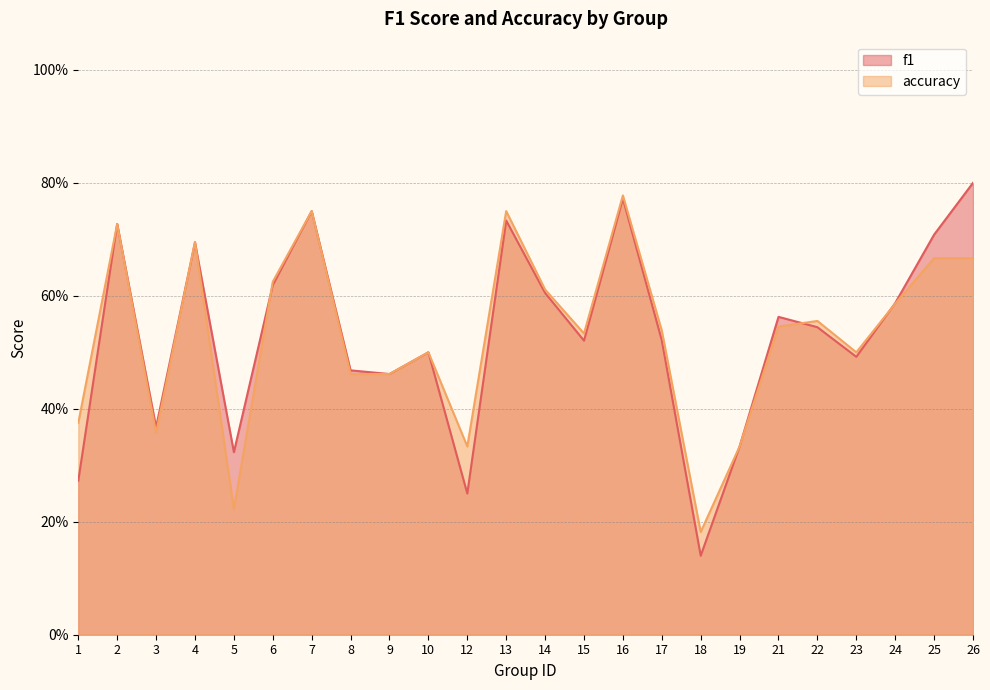

Reading left to right, list all the values displayed in this chart.

f1: 1=0.3	2=0.7	3=0.4	4=0.7	5=0.3	6=0.6	7=0.8	8=0.5	9=0.5	10=0.5	12=0.2	13=0.7	14=0.6	15=0.5	16=0.8	17=0.5	18=0.1	19=0.3	21=0.6	22=0.5	23=0.5	24=0.6	25=0.7	26=0.8
accuracy: 1=0.4	2=0.7	3=0.4	4=0.7	5=0.2	6=0.6	7=0.8	8=0.5	9=0.5	10=0.5	12=0.3	13=0.8	14=0.6	15=0.5	16=0.8	17=0.5	18=0.2	19=0.3	21=0.5	22=0.6	23=0.5	24=0.6	25=0.7	26=0.7